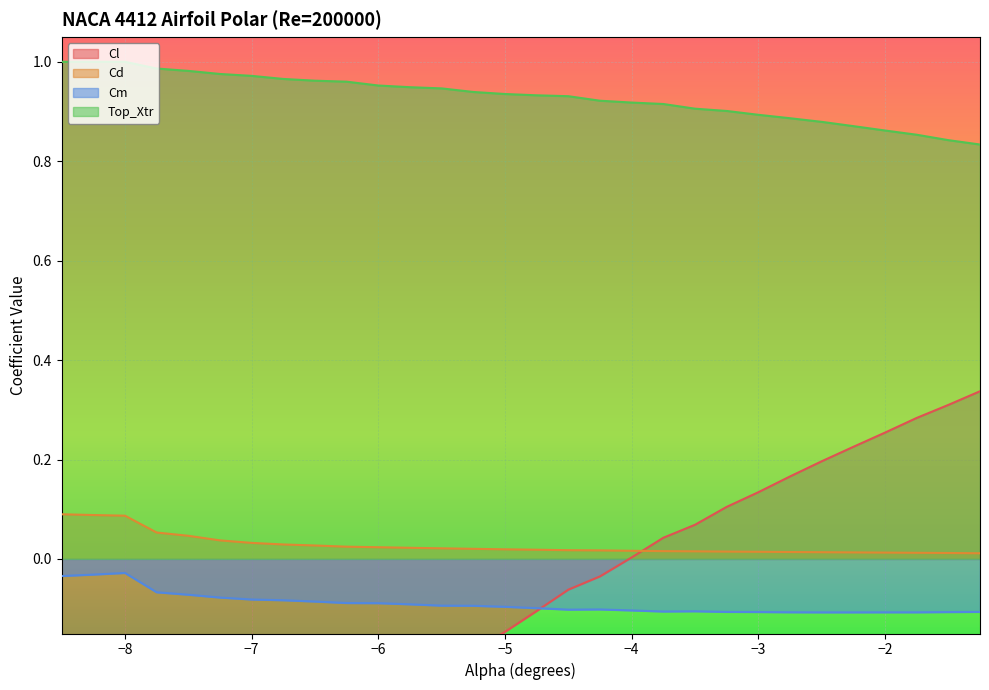

The Cl series shows 0.1 at -3.25. True or false?

True